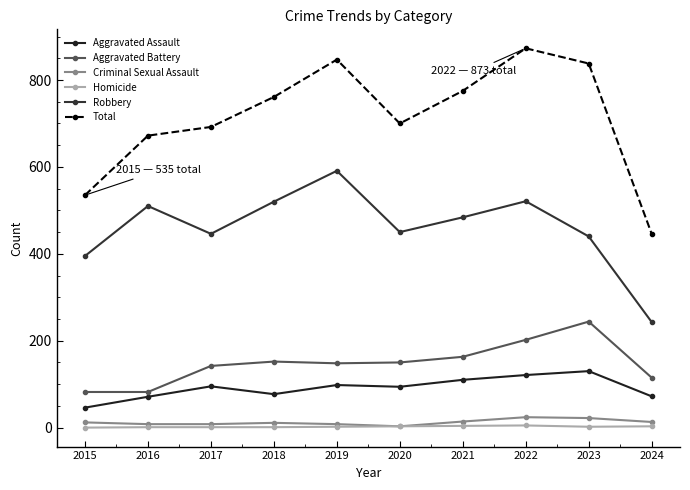

At which label does Total reach its peak?

2022